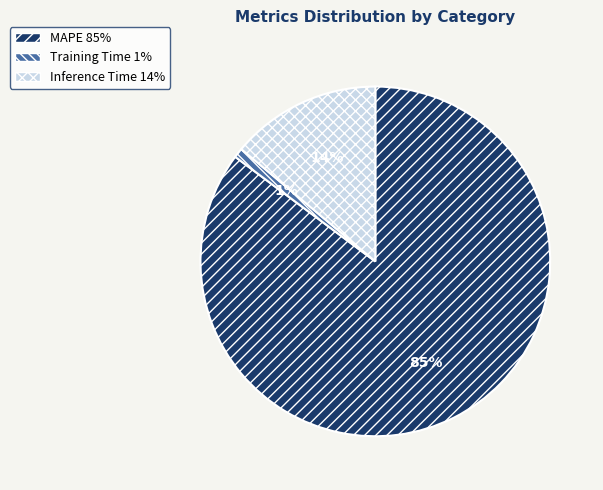

To the nearest percent, what portion does MAPE represent?

85%